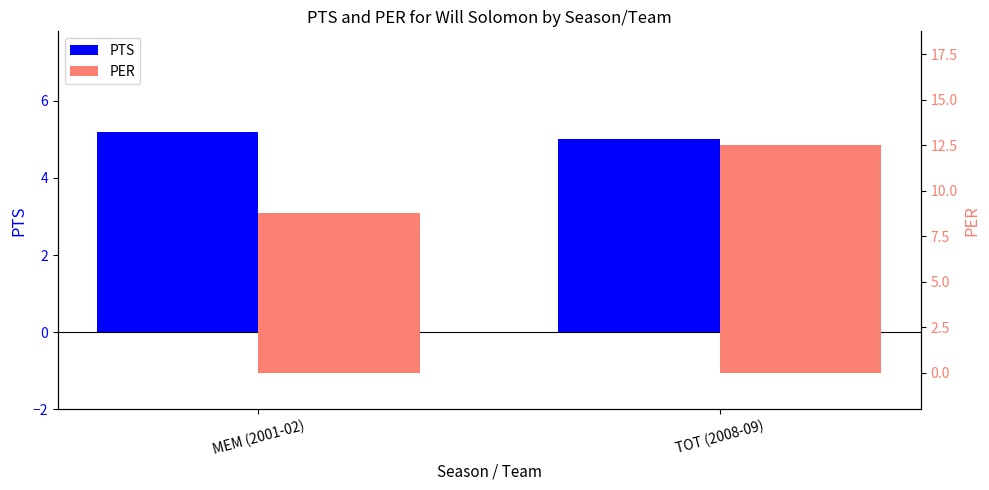

Which series has the largest total across all categories?

PER